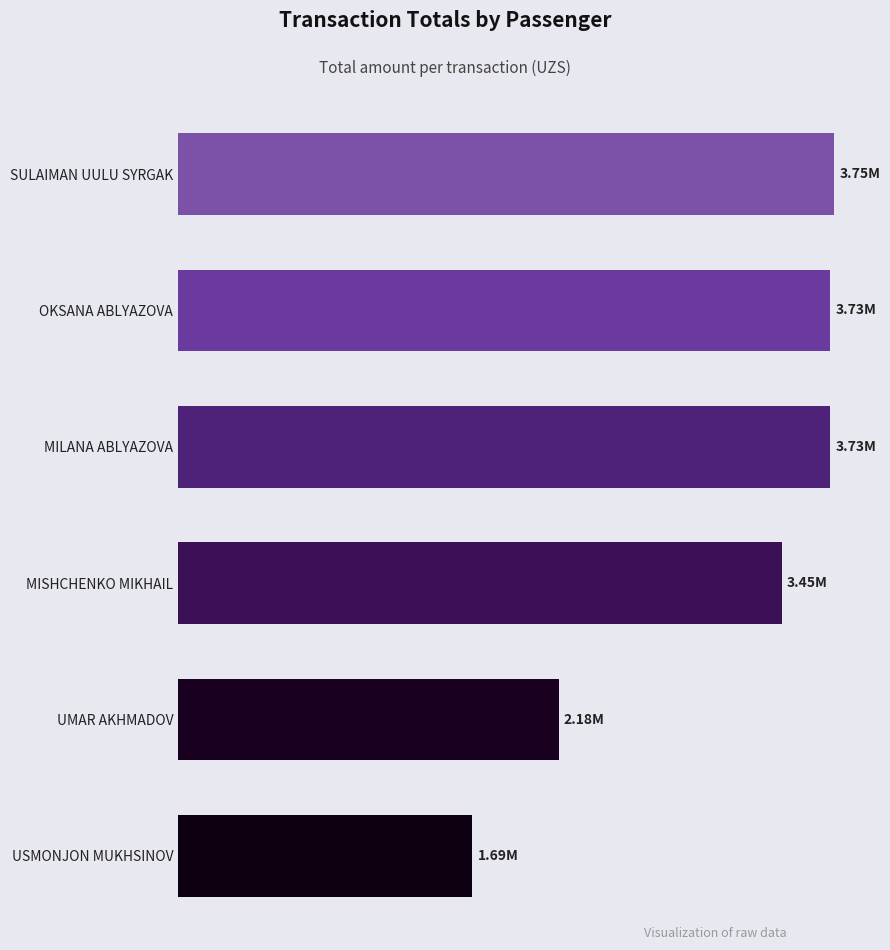

What is the average value?

3089428